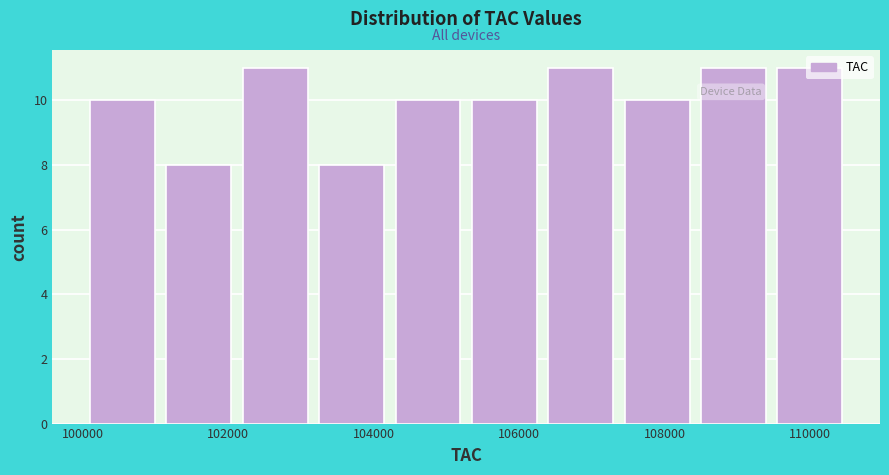

Reading left to right, list every bar in this chart as the range it spans on the x-axis followed by its height. Neither the bar edges nor the heights are printed on the chart, so give them approximately, as read against the axes.

100100 to 101150: 10
101150 to 102200: 8
102200 to 103250: 11
103250 to 104300: 8
104300 to 105350: 10
105350 to 106400: 10
106400 to 107450: 11
107450 to 108500: 10
108500 to 109550: 11
109550 to 110600: 11